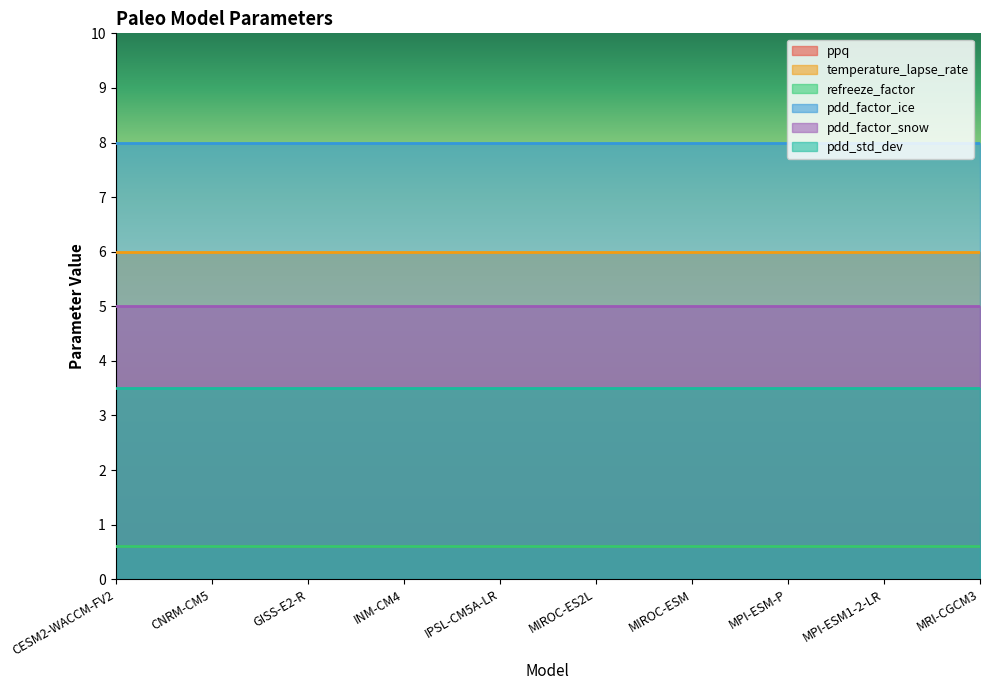

At which label does temperature_lapse_rate reach its peak?

CESM2-WACCM-FV2